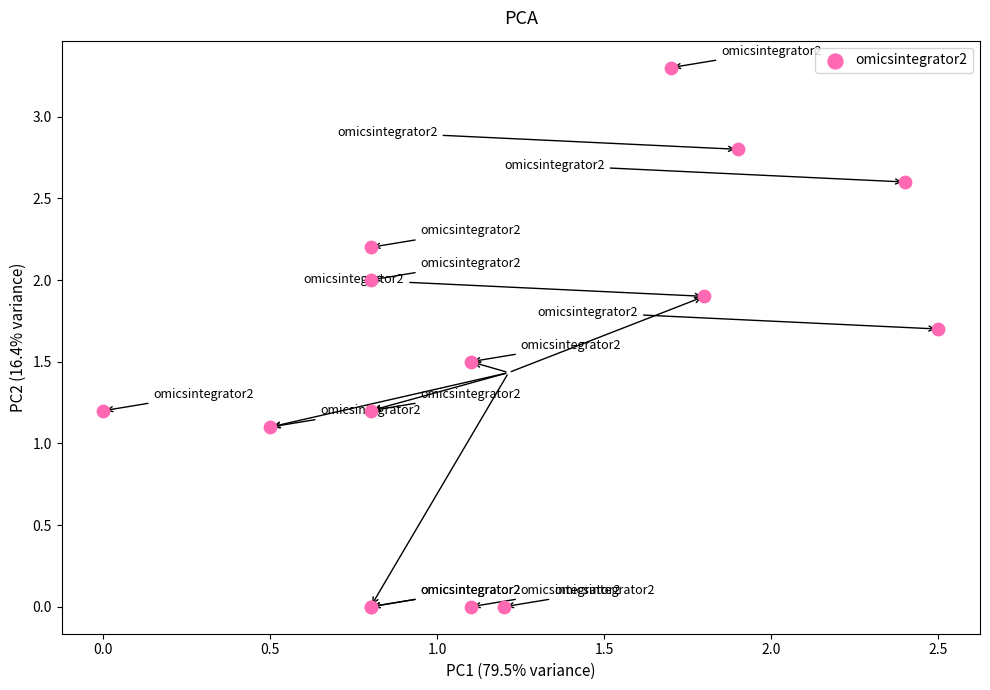

What Y value in the scatter plot is closest to 1?

1.1